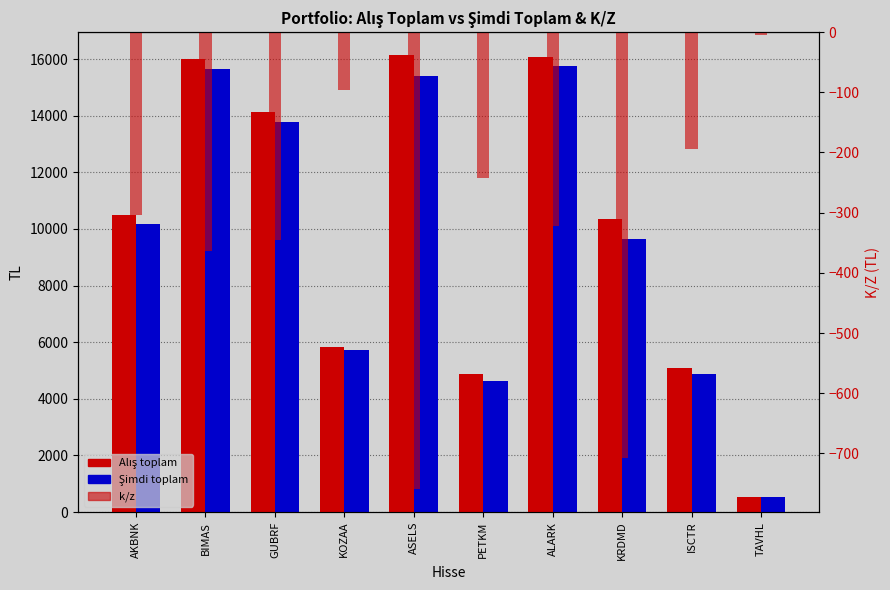

At which category is the sum across all series the highest?

ALARK